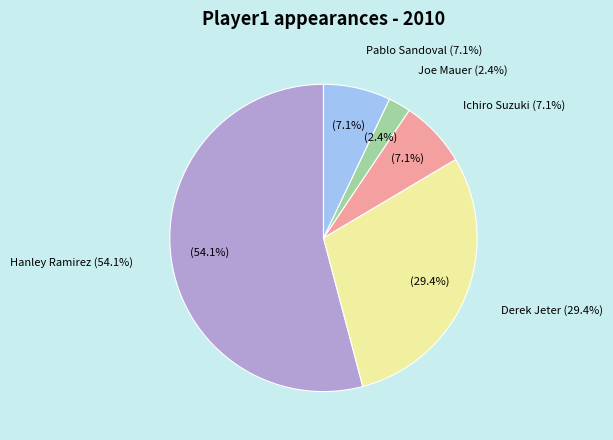

Which category accounts for the majority?

Hanley Ramirez